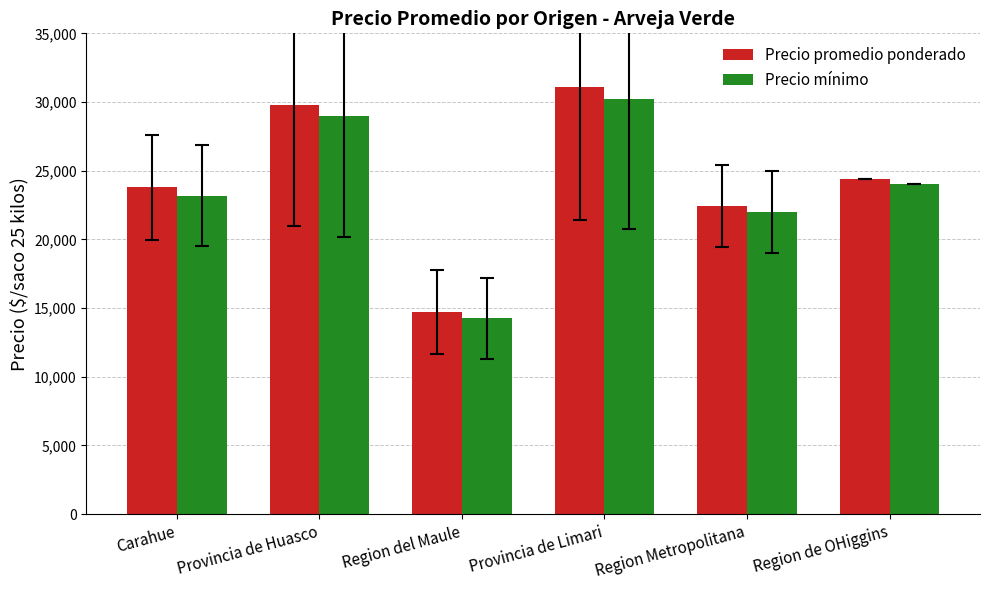

At how many categories does at least one series exceed 20696?

5